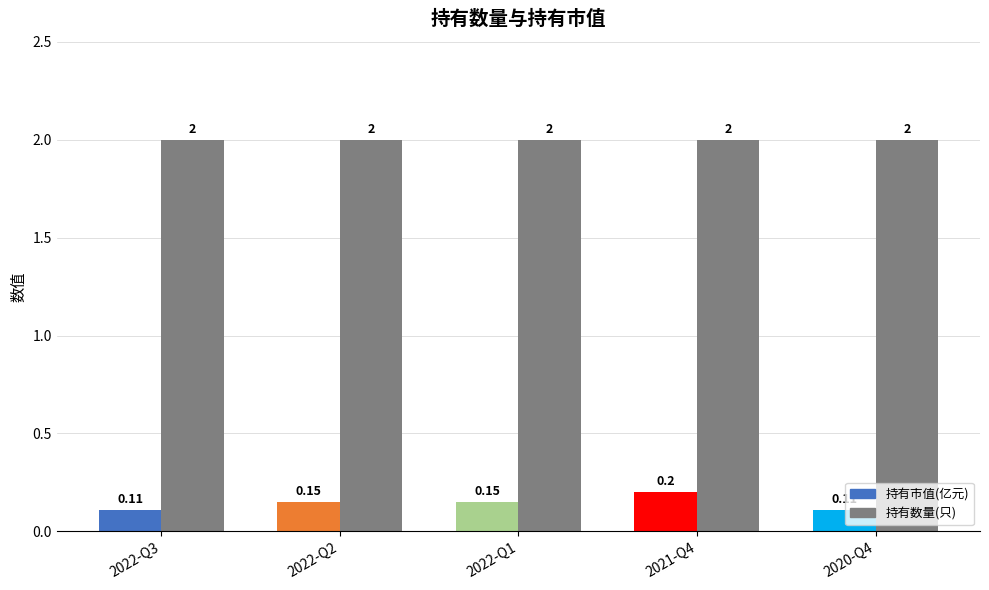

At how many categories does at least one series exceed 0?

5